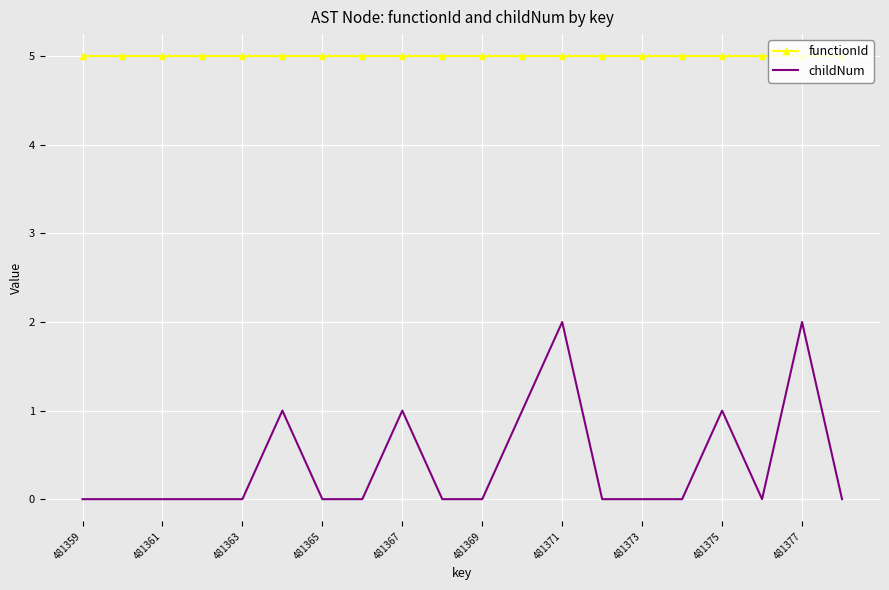

True or false: functionId and childNum intersect in this chart.

False